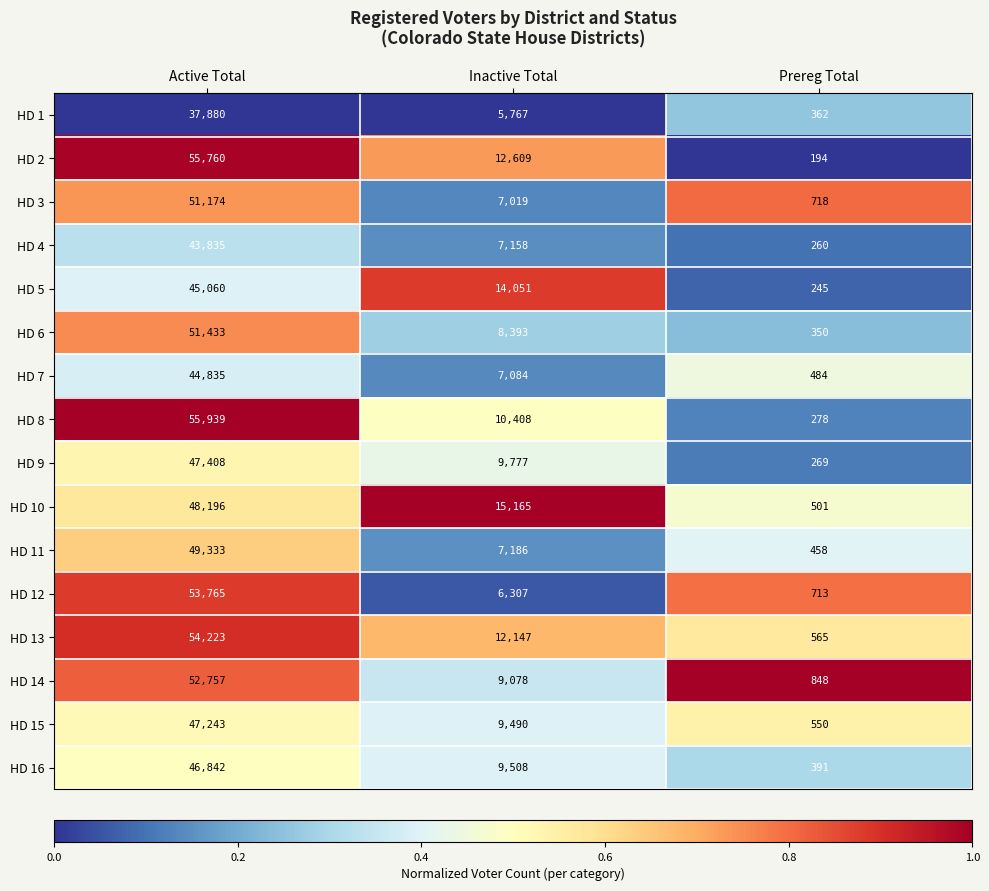

What is the approximate value of HD 11 at Prereg Total, to the nearest 50?

450